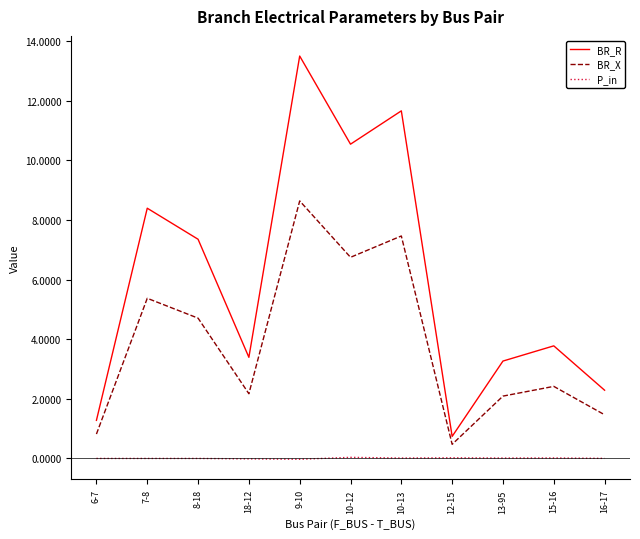

What is the maximum value shown in the chart?

13.5